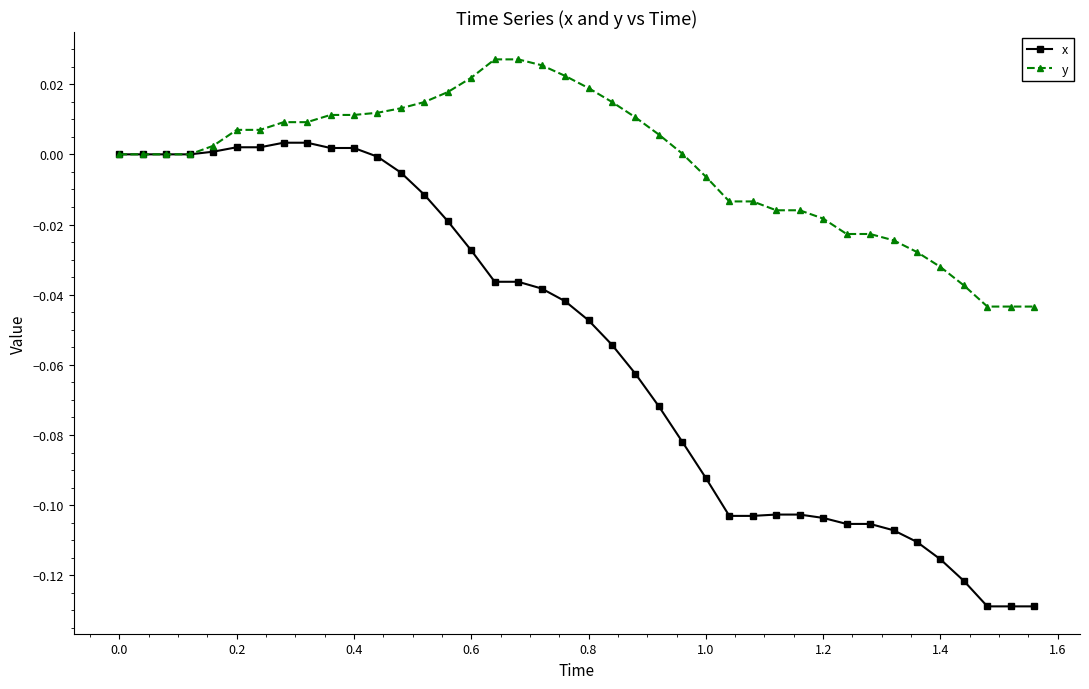

Which series has the largest total across all categories?

y